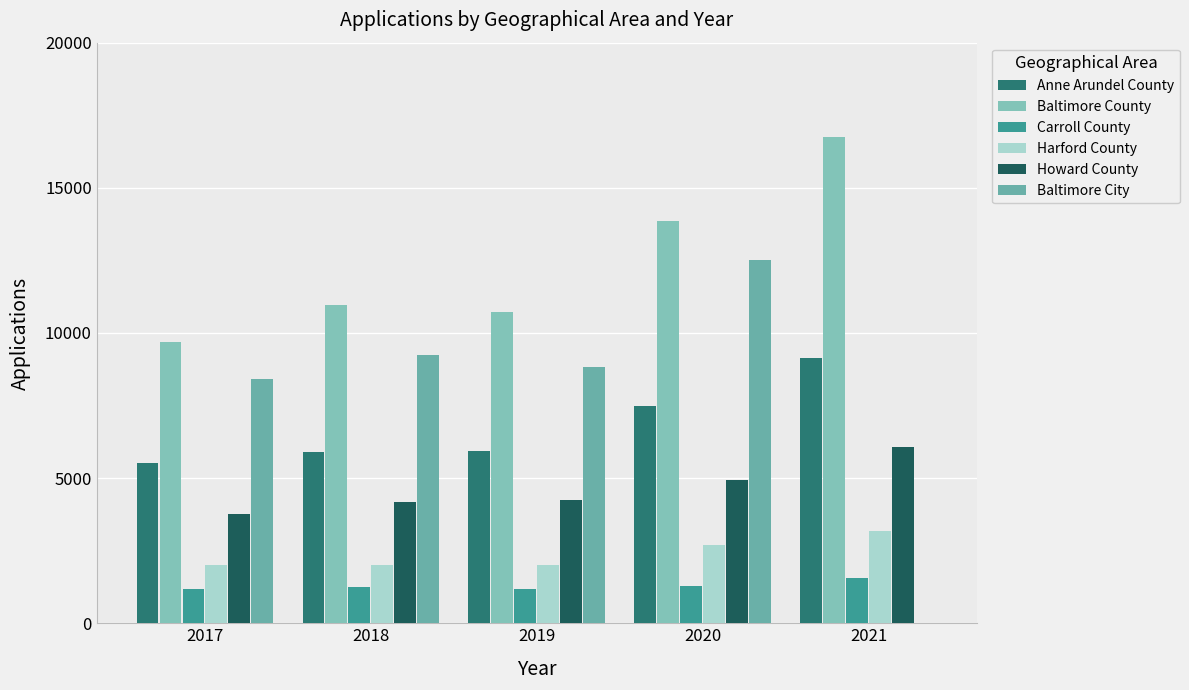

What is the lowest value of the Howard County series?

3776